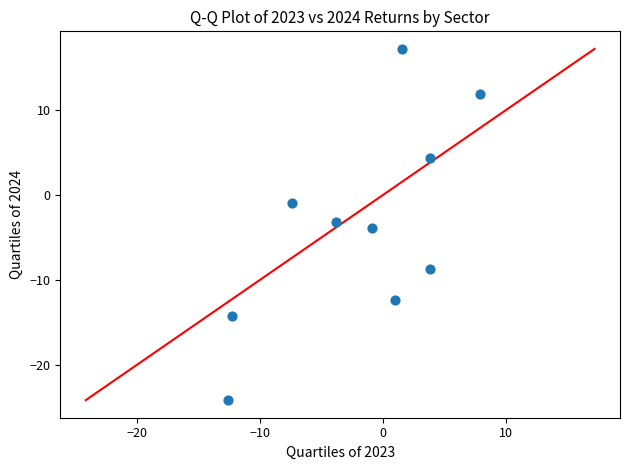

What is the average Y value?

-3.4